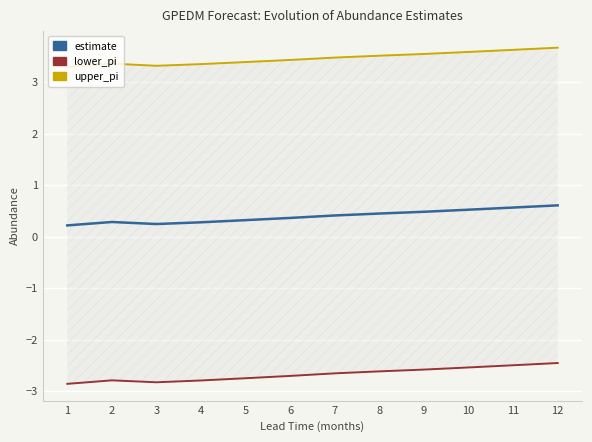

True or false: estimate and lower_pi cross at least once.

False